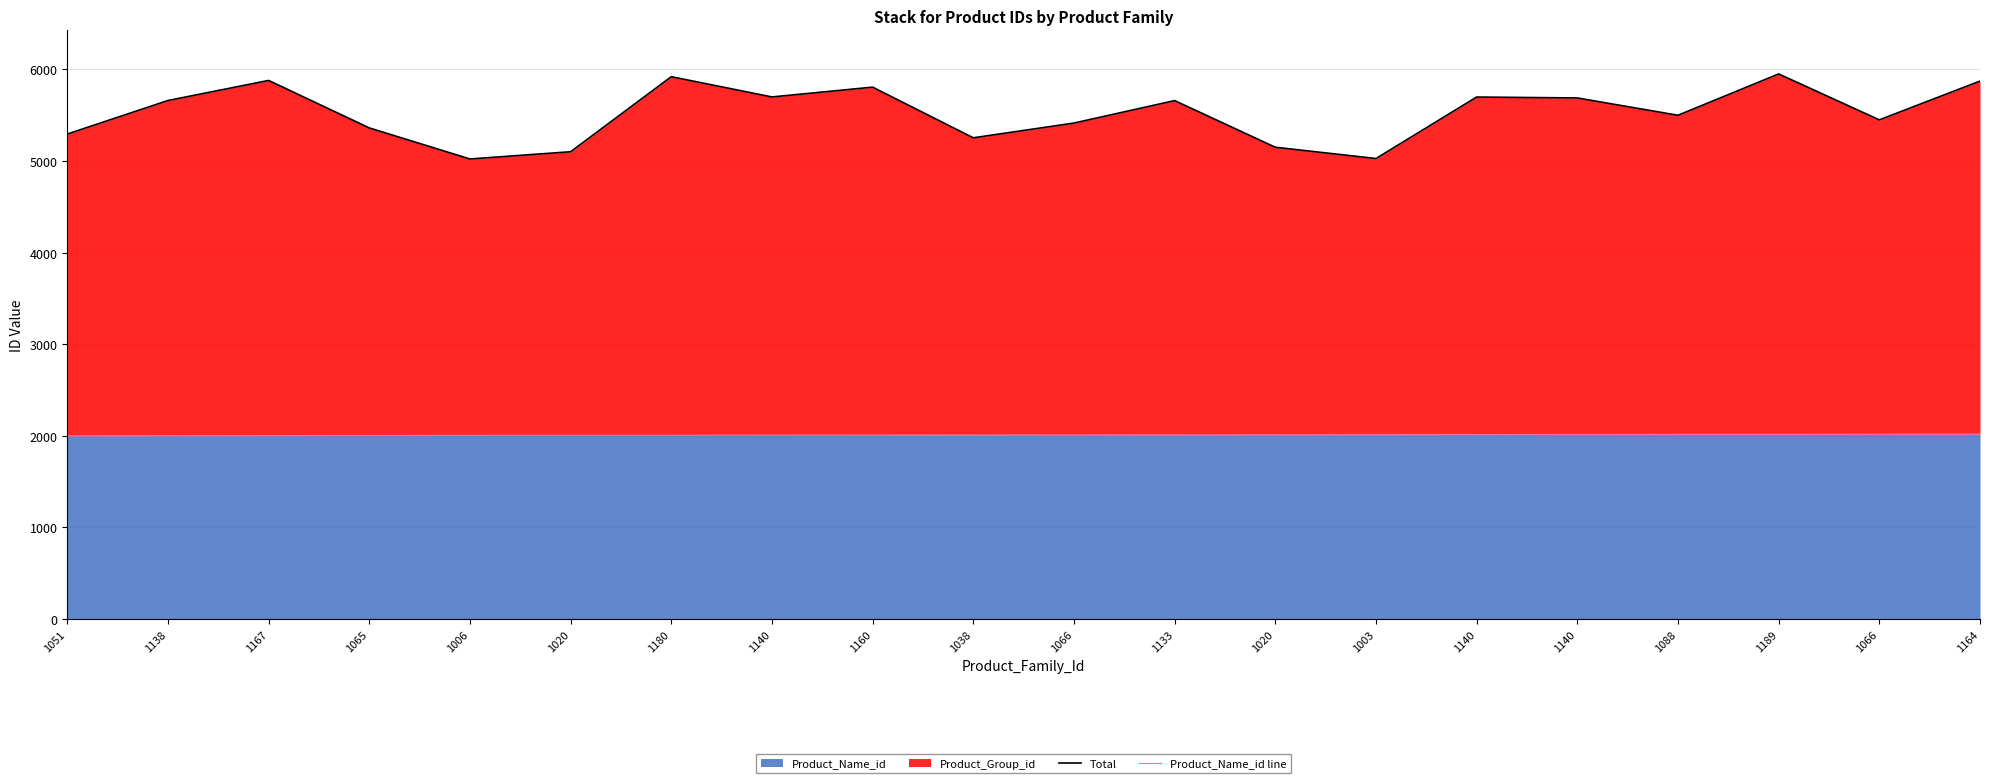

What value does the Product_Name_id line series have at 1003?

2013